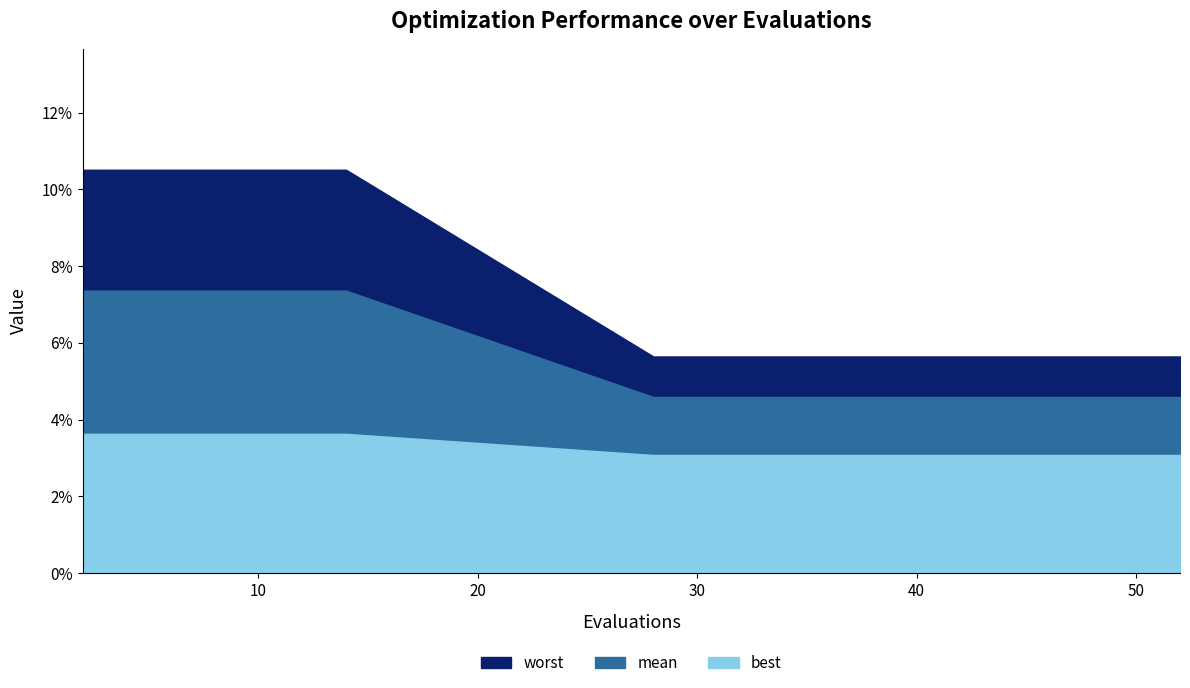

True or false: best and worst intersect in this chart.

False